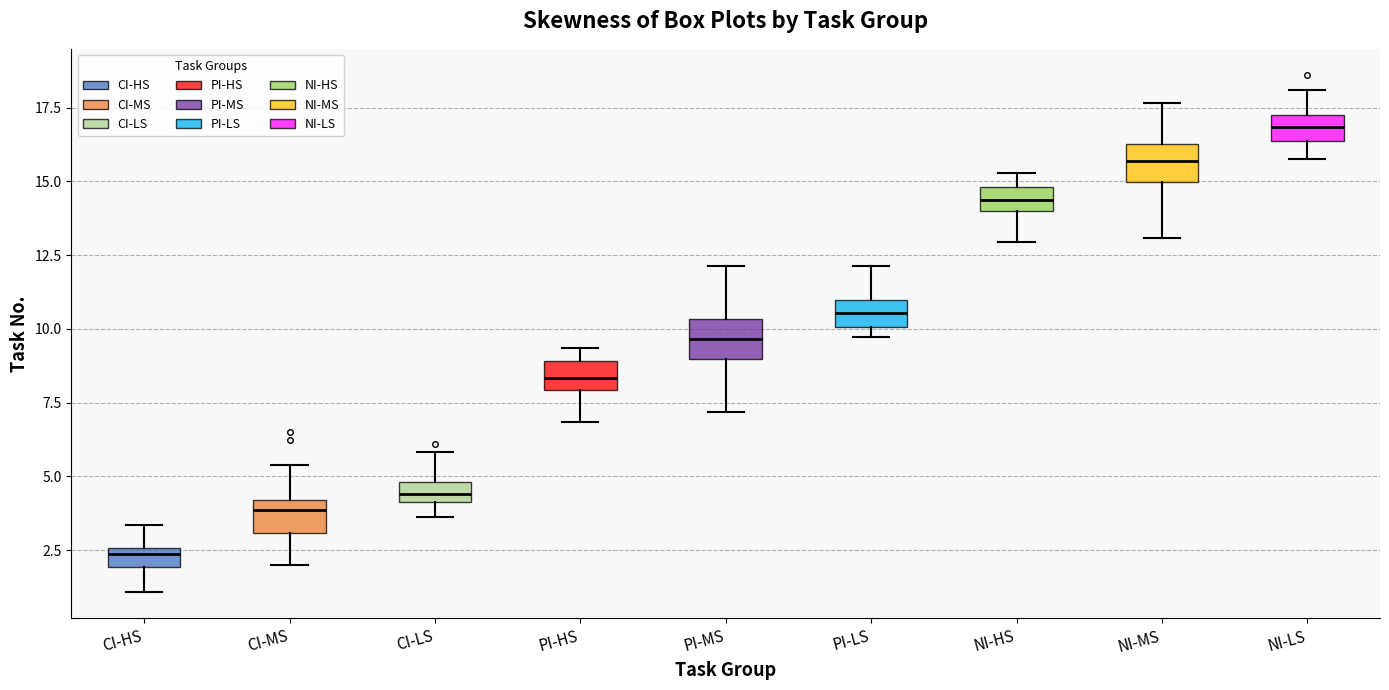

Where does the upper whisker of the box for NI-MS end on the y-axis? The values are not printed on the chart, so give them approximately, as read against the axis.

17.5